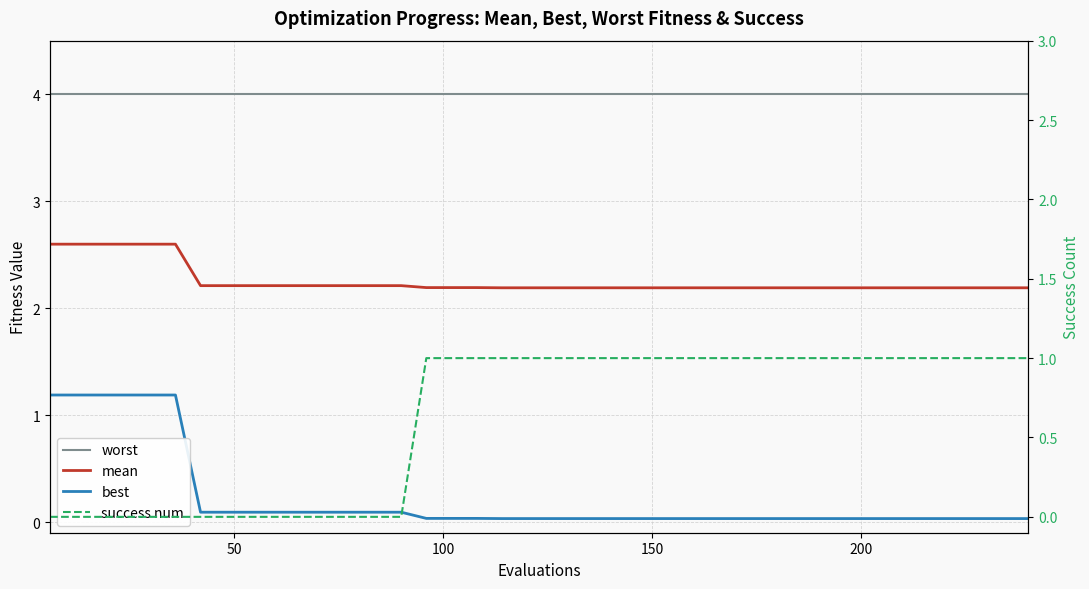

What is the average value of the best series?

0.2